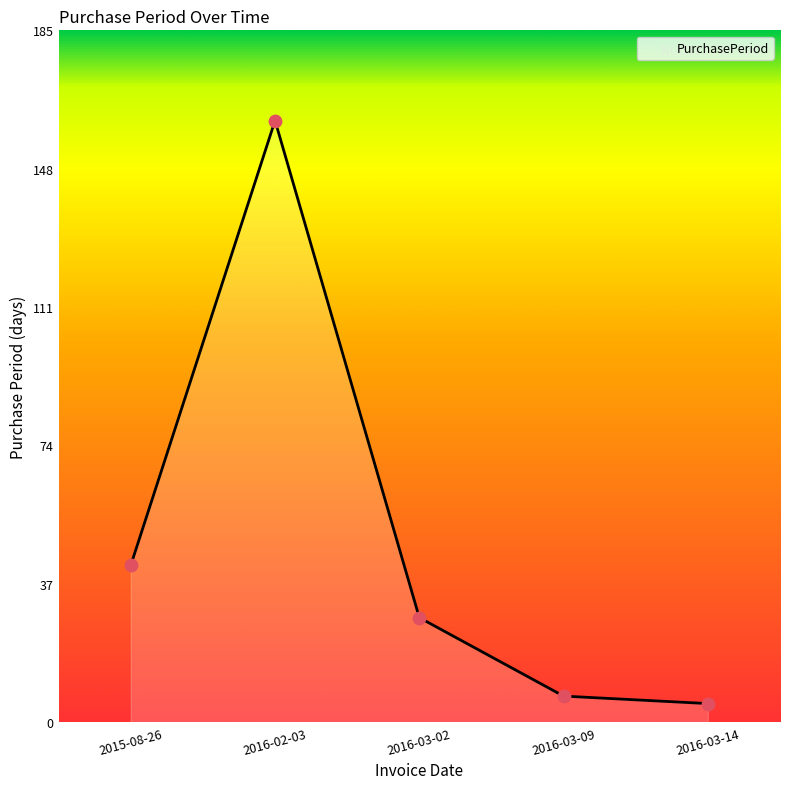

What is the change in value from 2016-02-03 to 2016-03-14?

-156